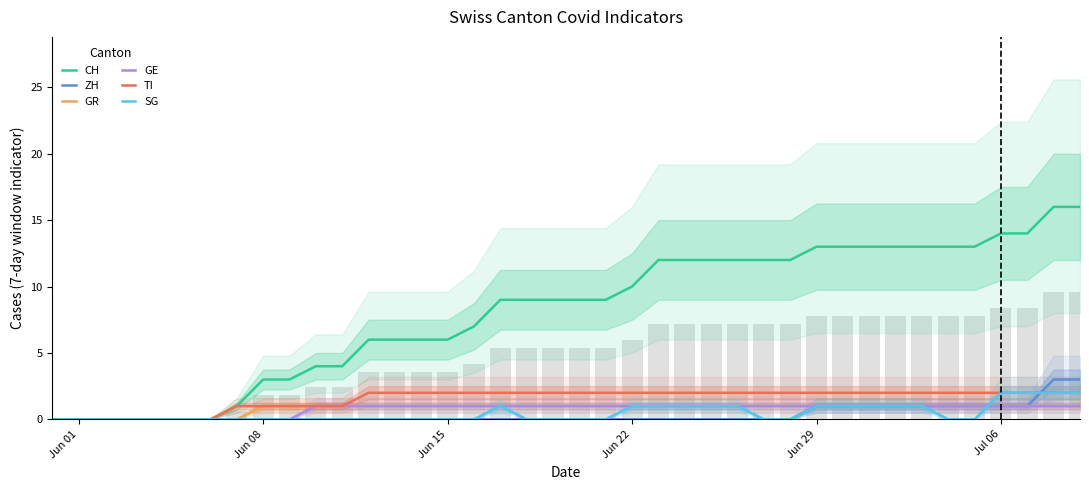

What is the difference between the maximum and minimum values in the TI series?

2